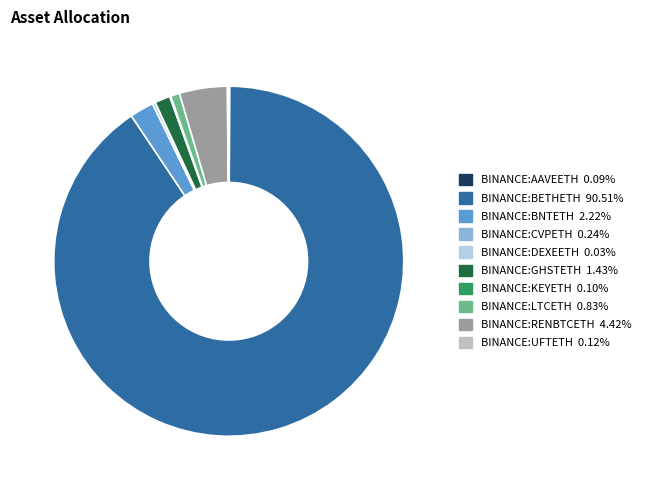

Between BINANCE:RENBTCETH and BINANCE:GHSTETH, which is larger?

BINANCE:RENBTCETH